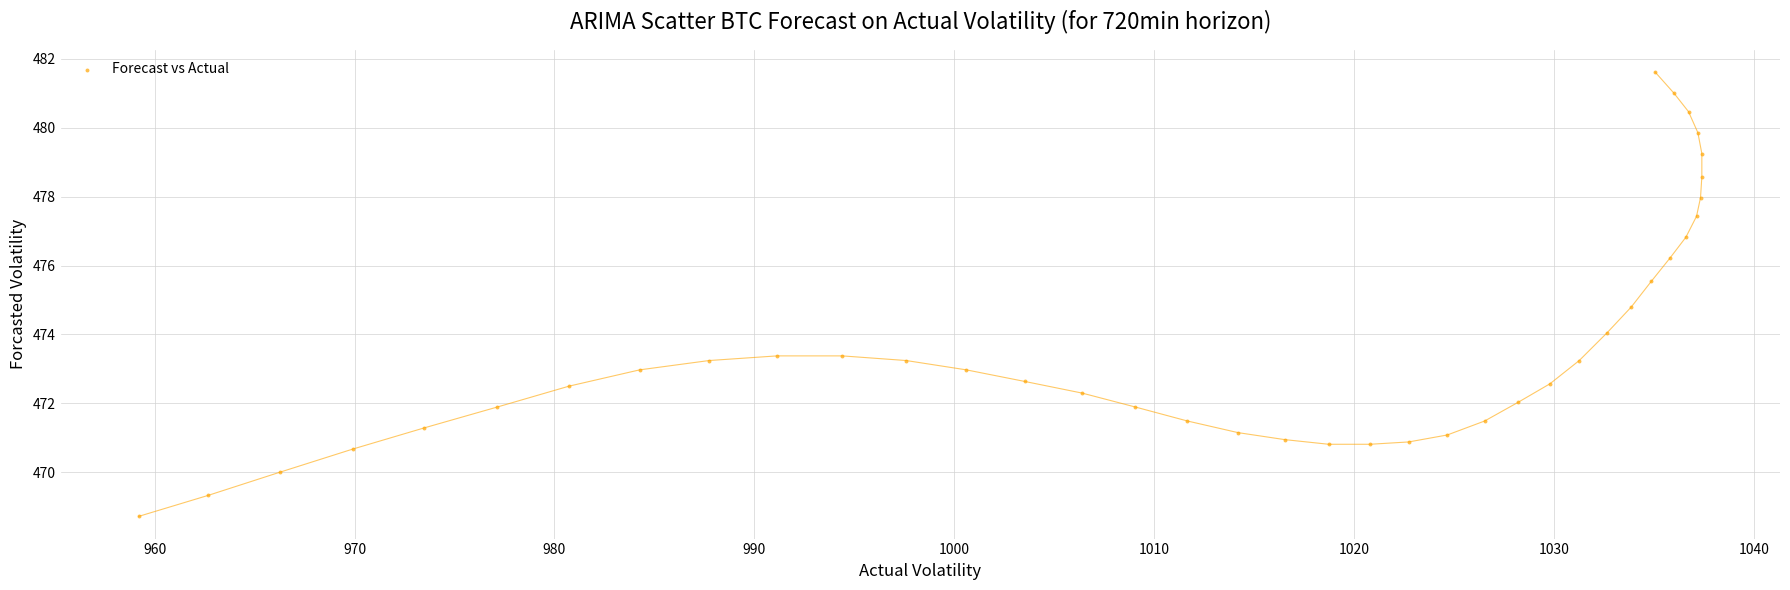

What is the range of X values (max minus min)?

78.2